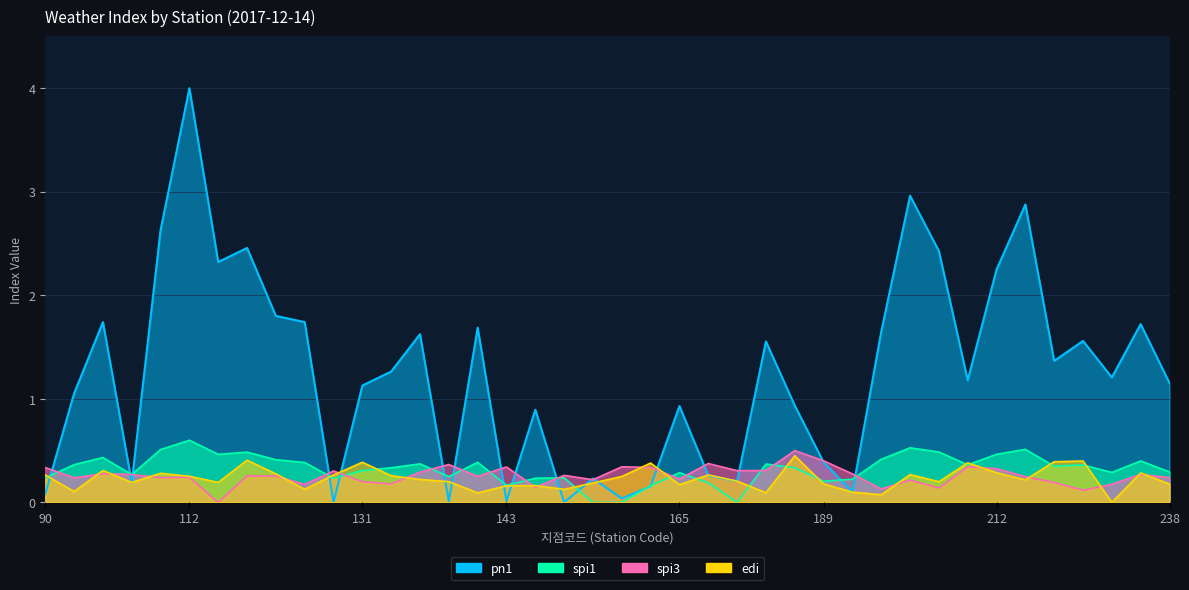

Is it true that edi equals 0.1 at 156?

False